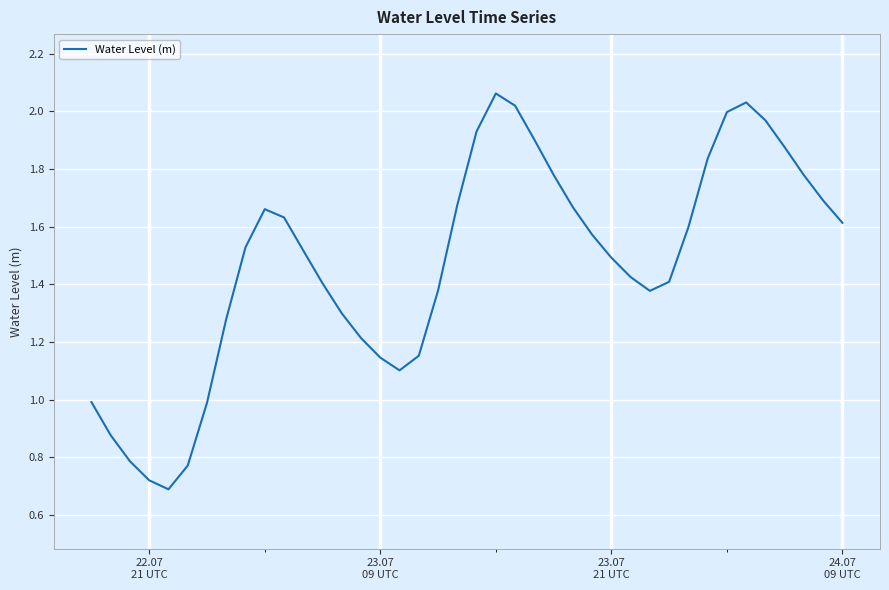

What is the minimum value shown in the chart?

0.7